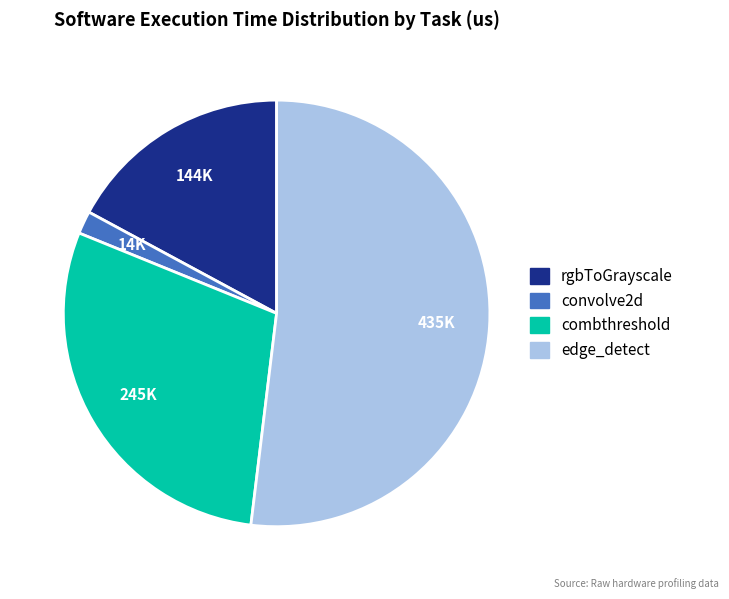

Count the number of slices in the pie.

4